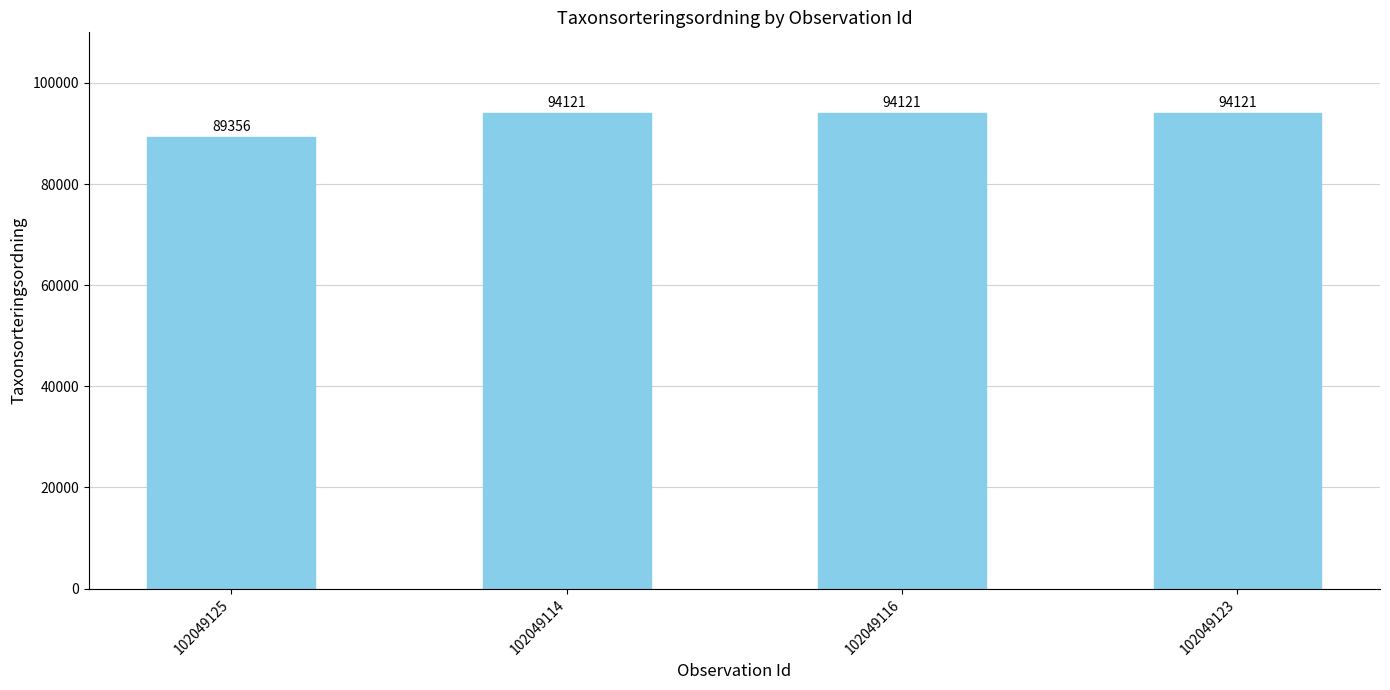

Approximately how many times larger is the value at 102049123 compared to 102049116?

1.0